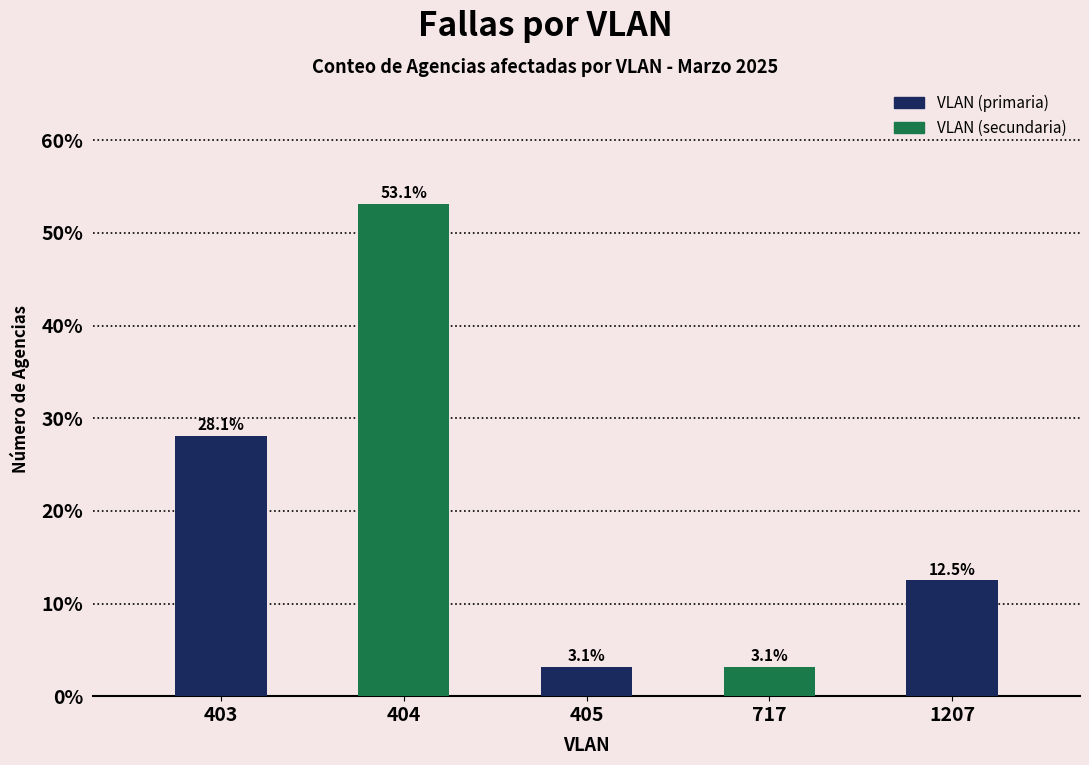

What is the value of the 1st bar from the left?

28.1